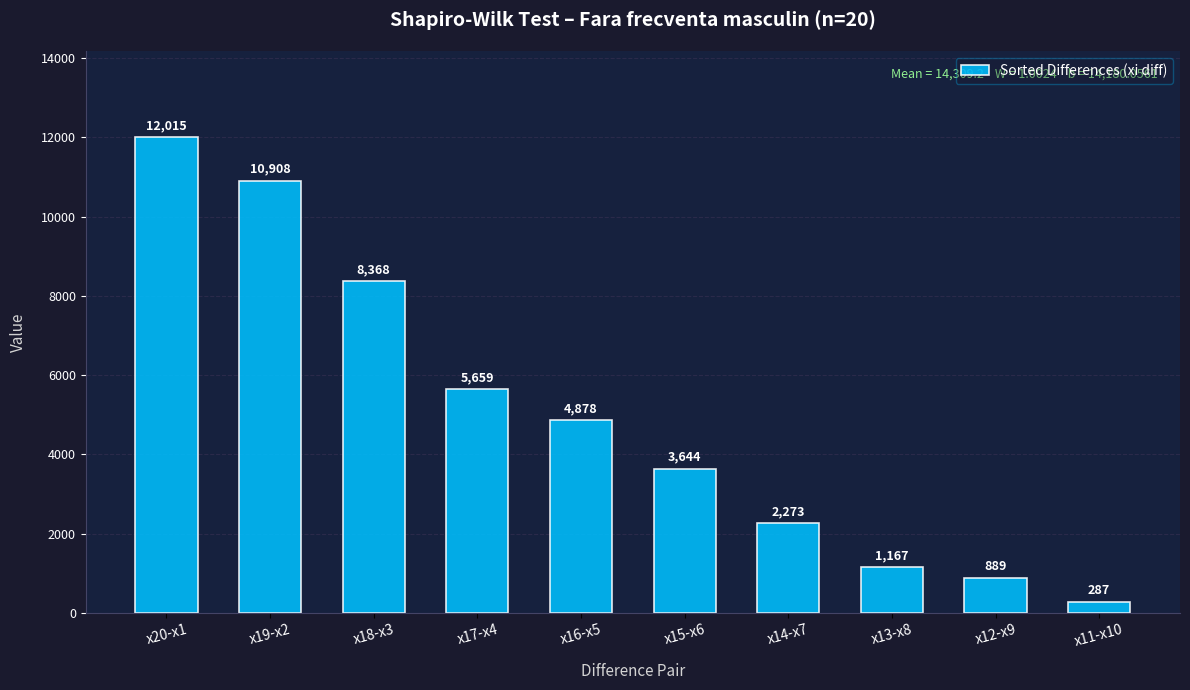

Which category has the highest value across all series?

x20-x1